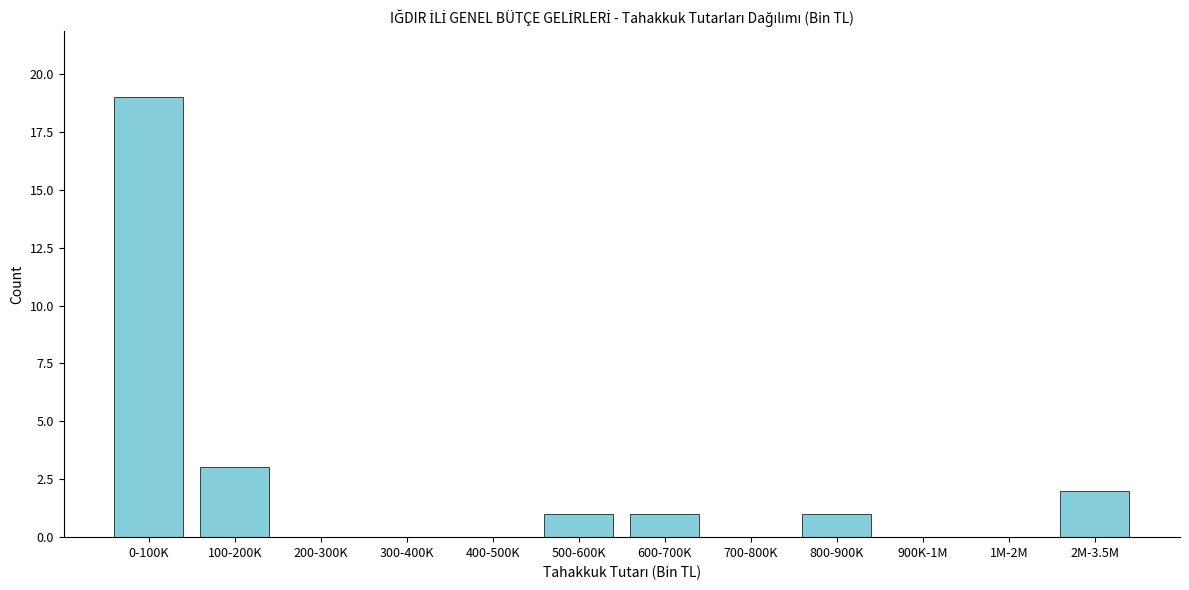

Reading left to right, list all the values displayed in this chart.

0-100K=19	100-200K=3	200-300K=0	300-400K=0	400-500K=0	500-600K=1	600-700K=1	700-800K=0	800-900K=1	900K-1M=0	1M-2M=0	2M-3.5M=2